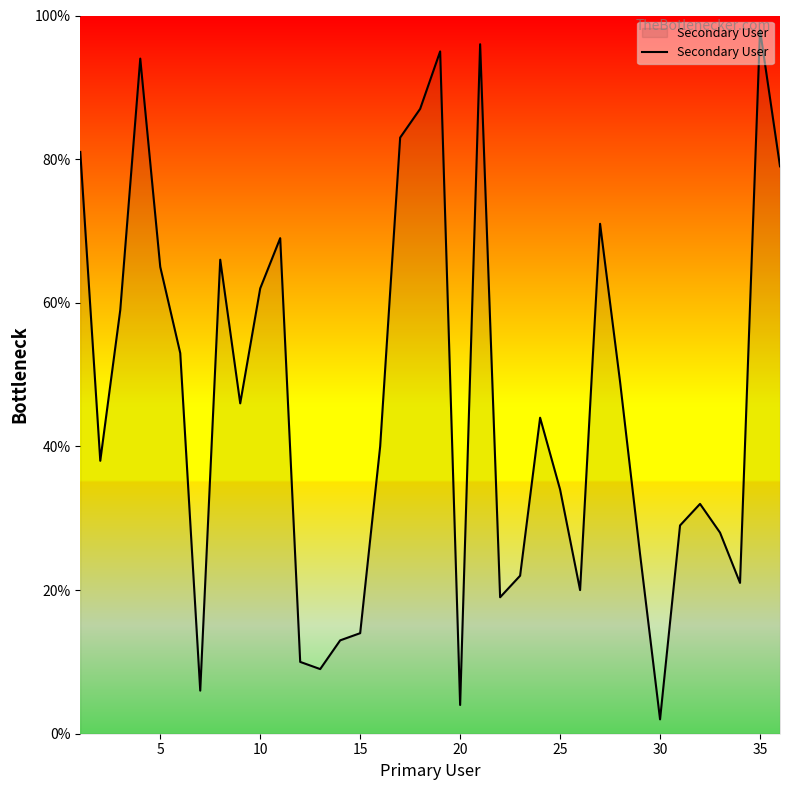

What is the difference between the maximum and minimum values?

96